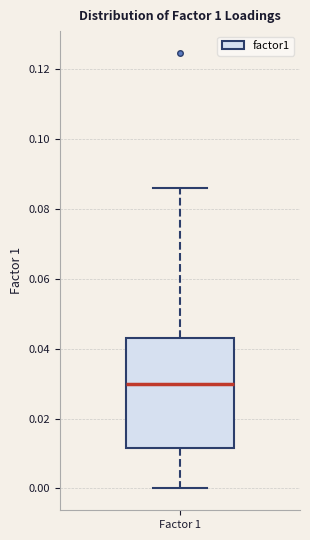

Read this box plot against the y-axis: the position of the median line, the range covered by the box, and the ends of both whiskers. The values are not printed on the chart, so give them approximately, as read against the axis.

median 0.030, box 0.012 to 0.044, whiskers 0.000 to 0.086